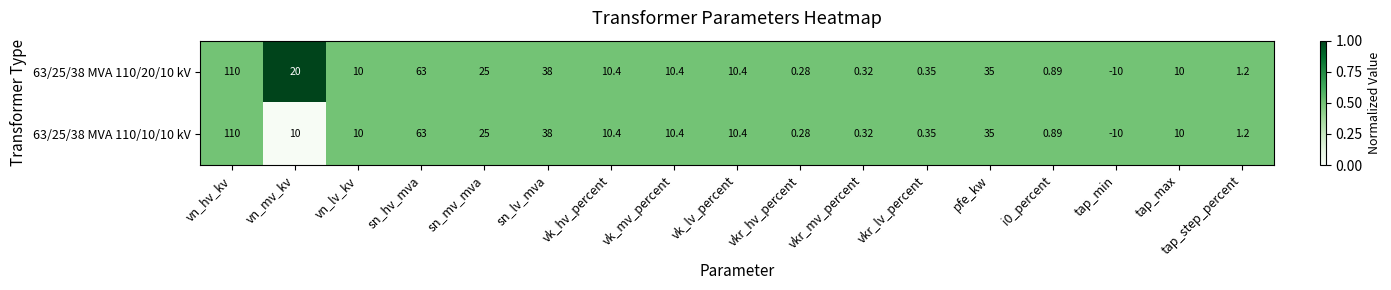

At which category is the sum across all series the highest?

vn_hv_kv